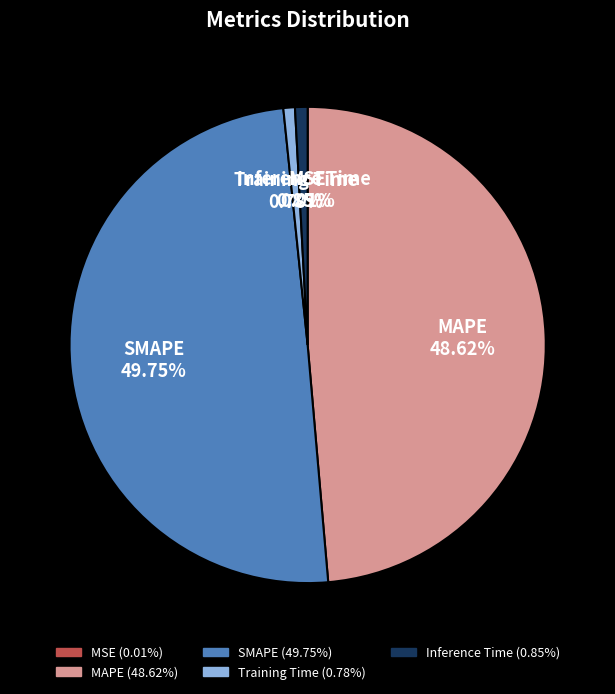

Combined, do Inference Time and SMAPE account for over 50%?

Yes